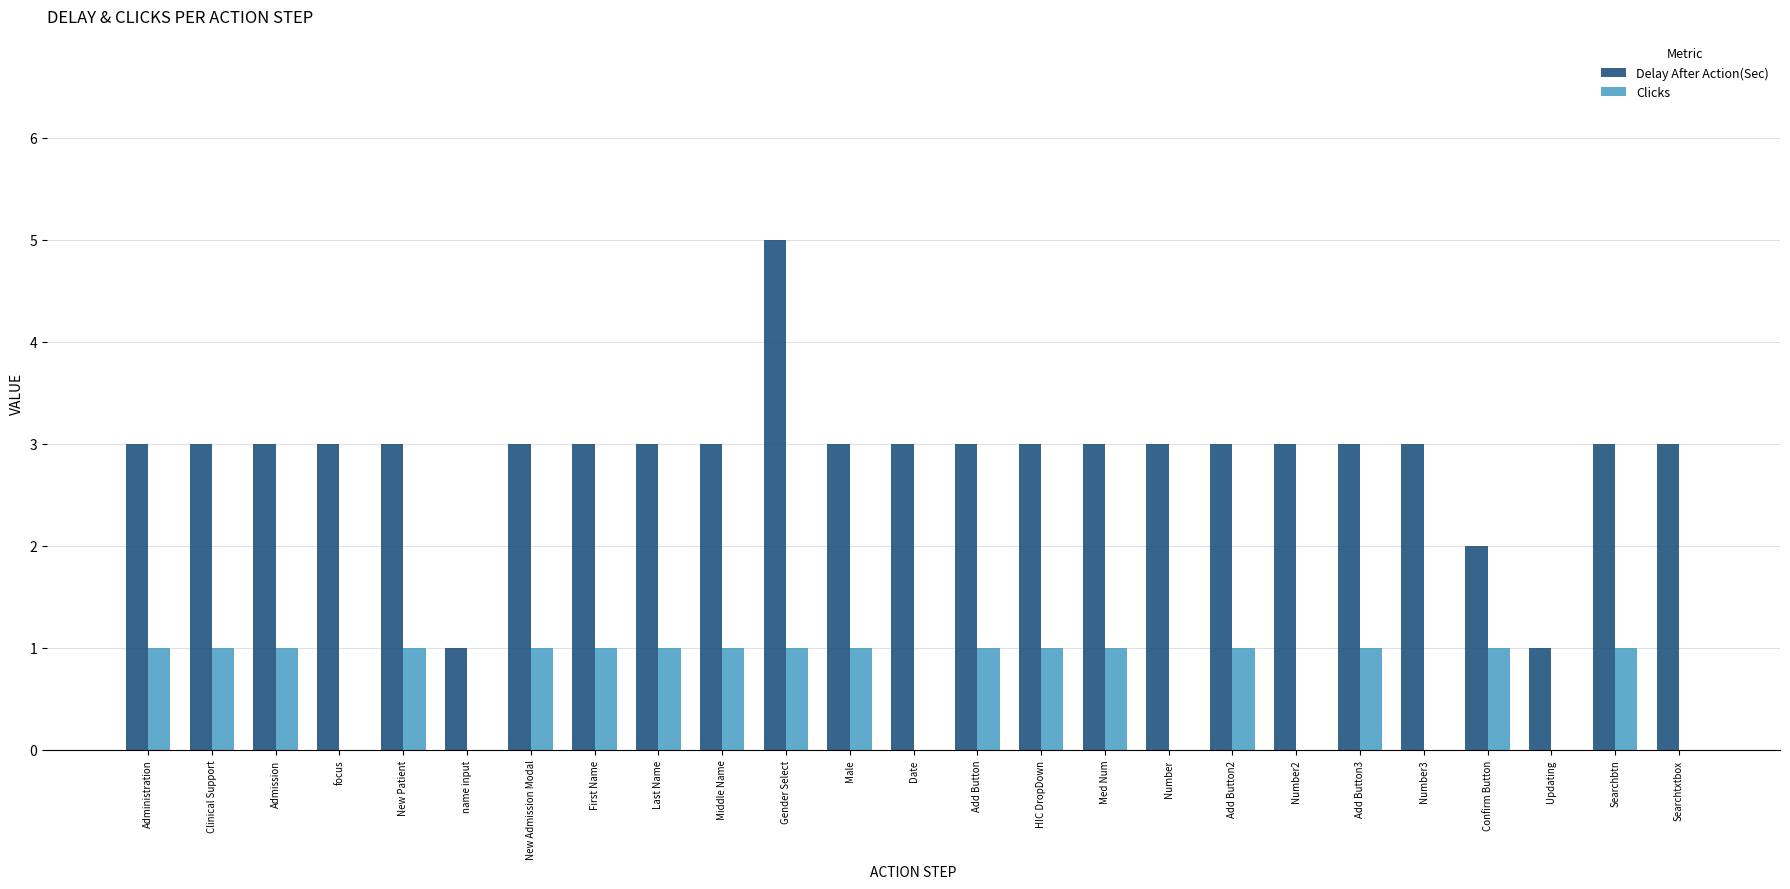

How many Delay After Action(Sec) values are between 3 and 4?

21